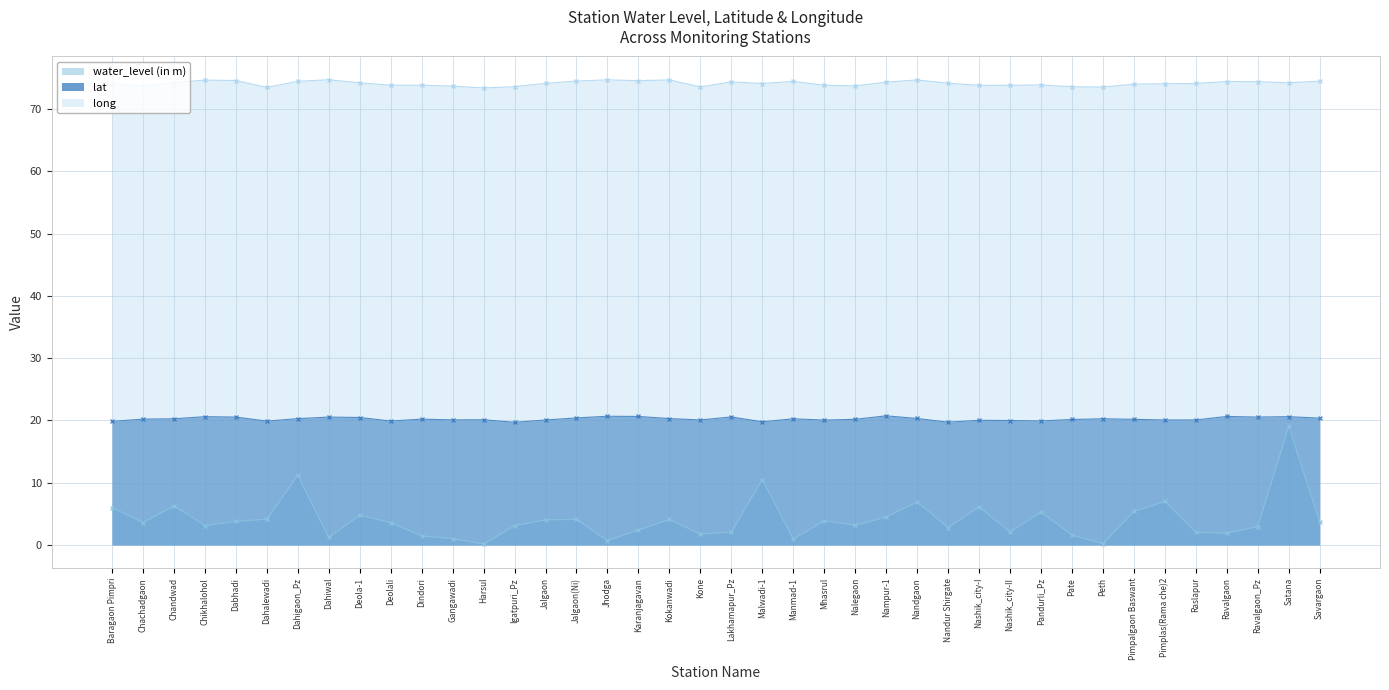

How many values in the long series are below 74?

16